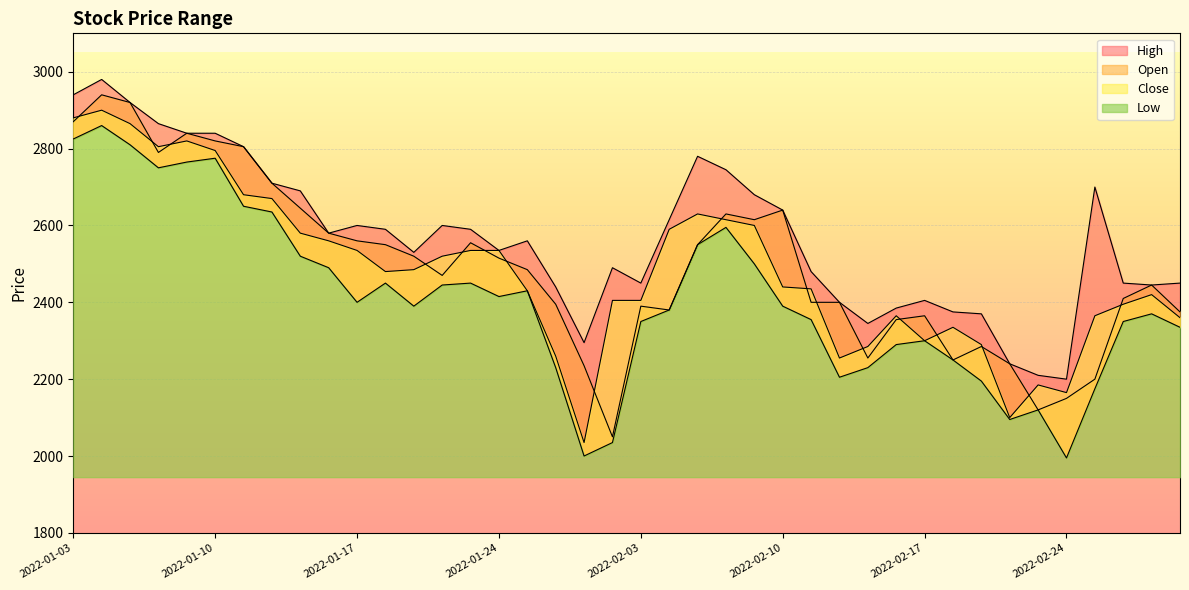

True or false: Open and High cross at least once.

False